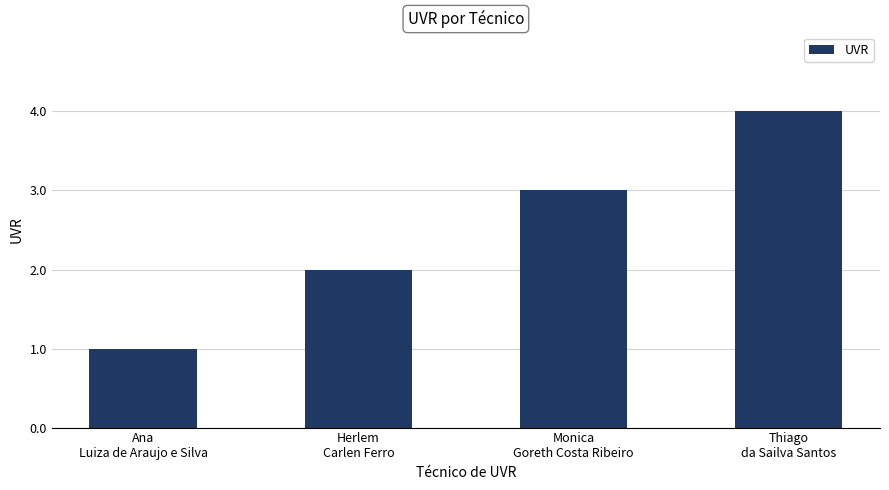

How many data points are less than 3?

2